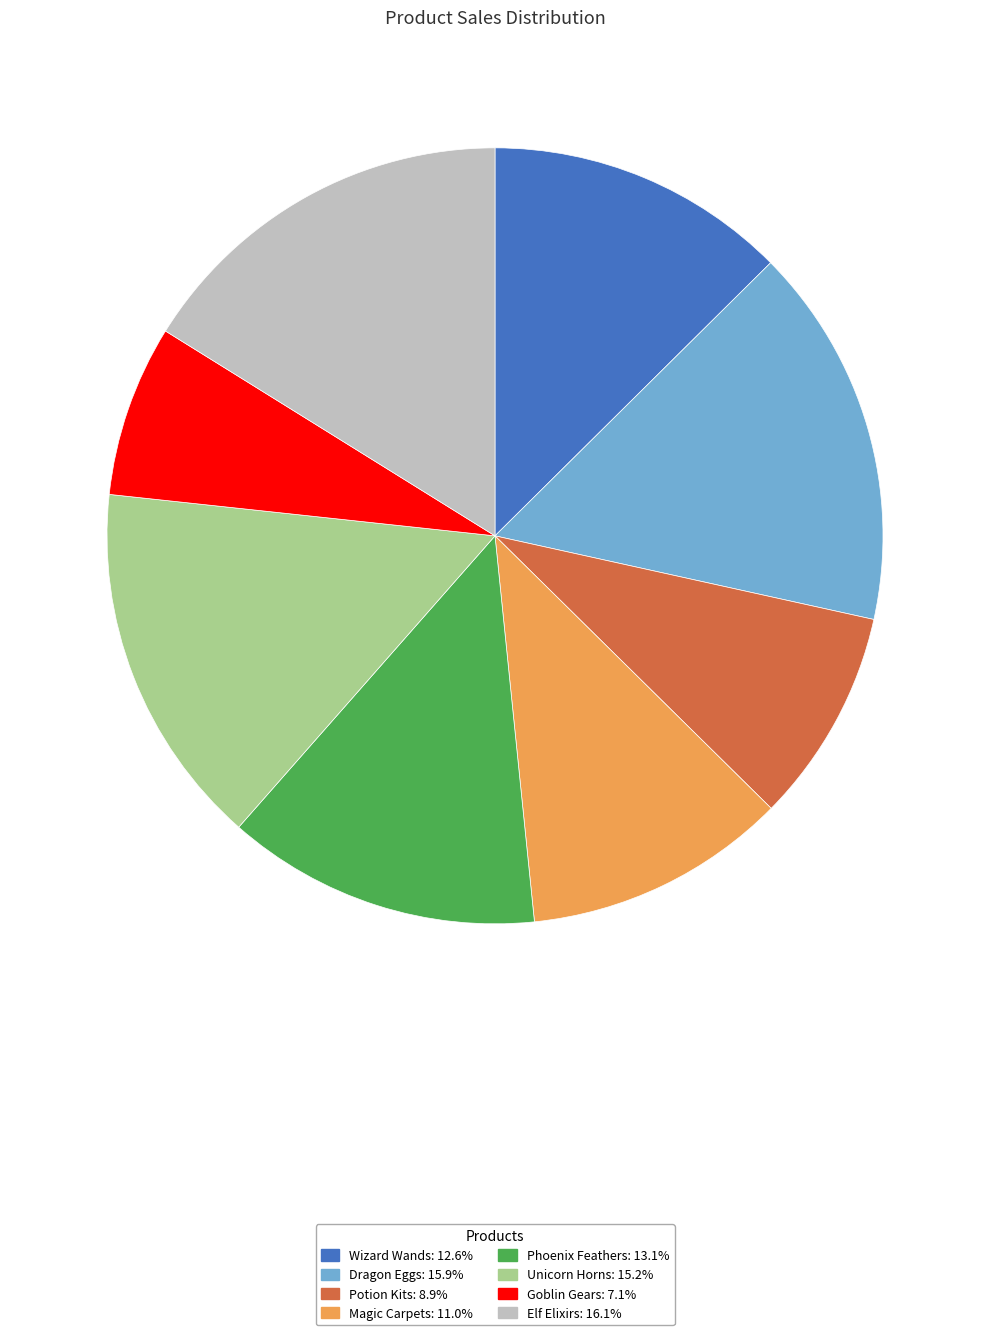

How many slices are in this pie chart?

8